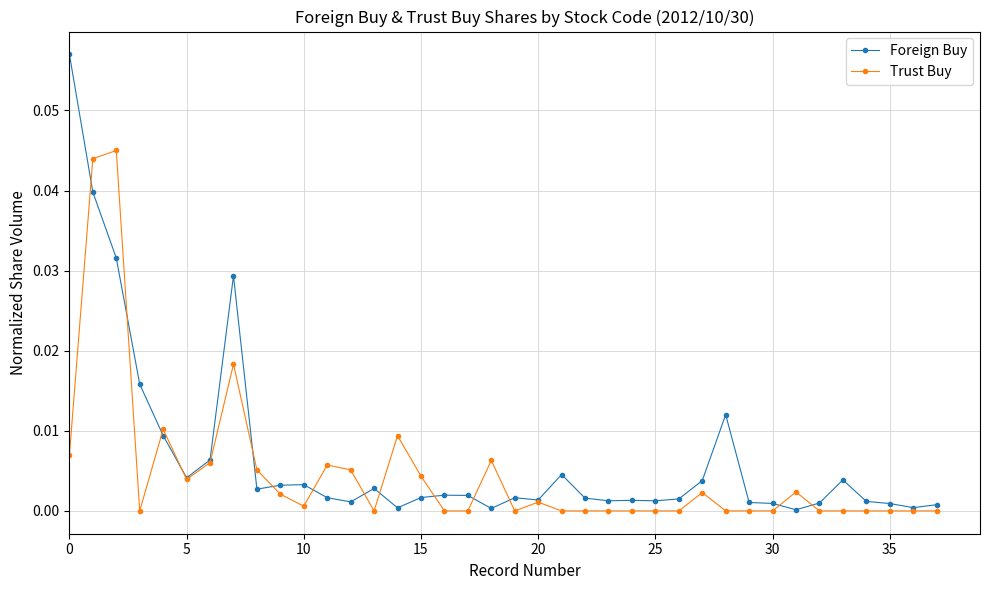

List the series in order of their peak value, highest first.

Foreign Buy, Trust Buy